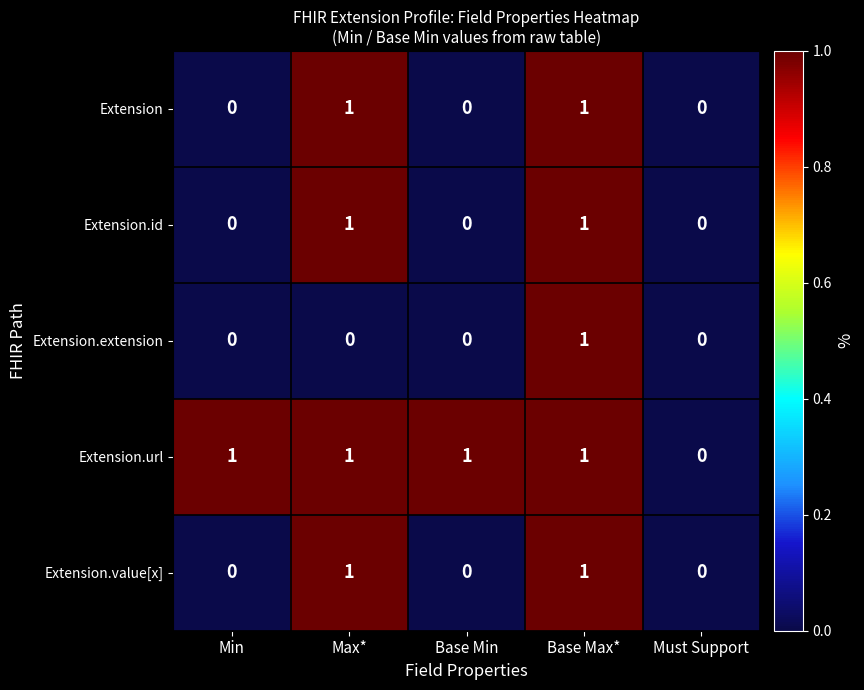

Reading left to right, extract all data points from this chart.

Extension: 0	1	0	1	0
Extension.id: 0	1	0	1	0
Extension.extension: 0	0	0	1	0
Extension.url: 1	1	1	1	0
Extension.value[x]: 0	1	0	1	0